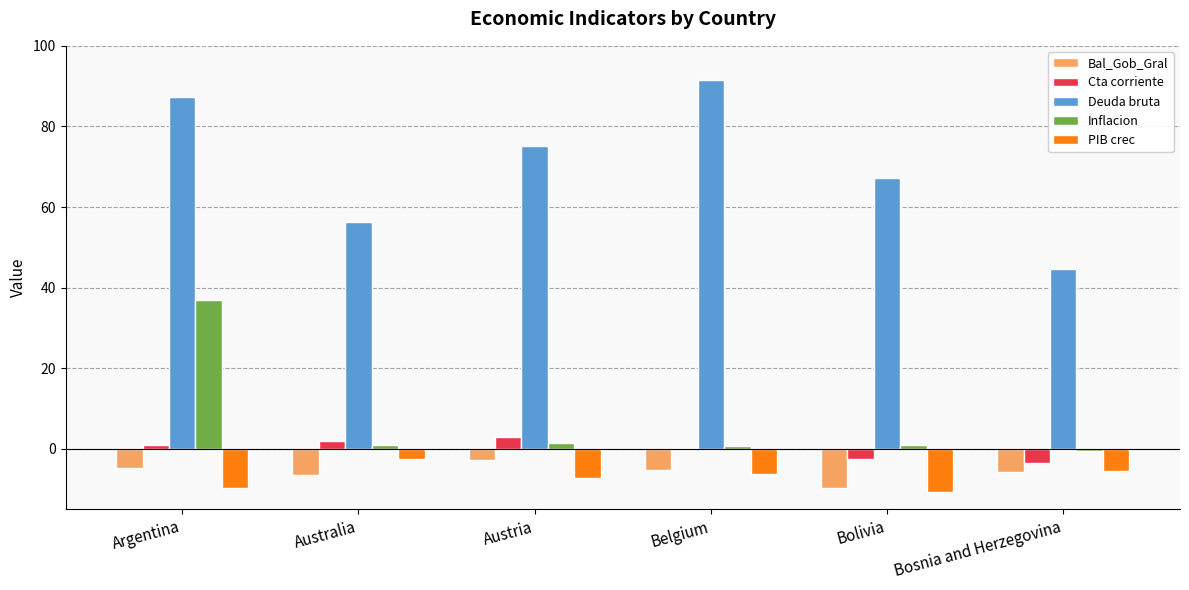

Is it true that PIB crec equals -14.1 at Argentina?

False